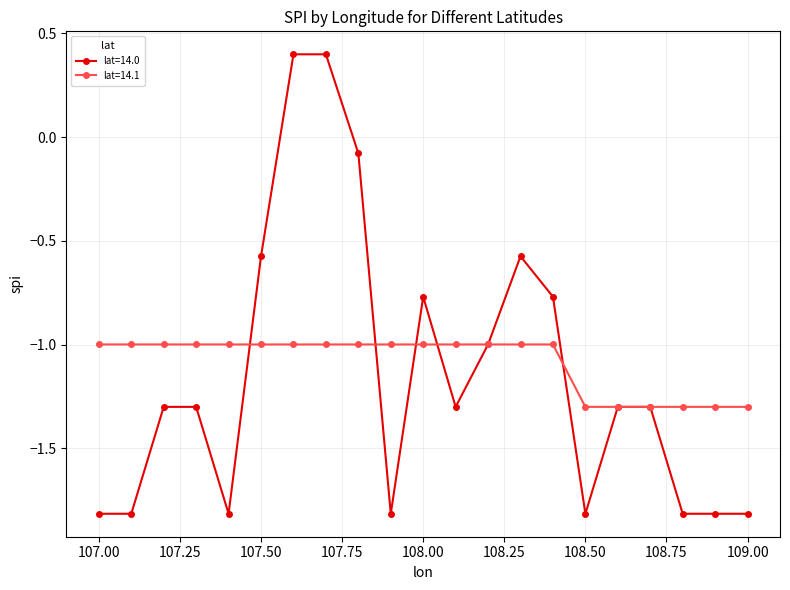

What is the maximum value for lat=14.0?

0.4